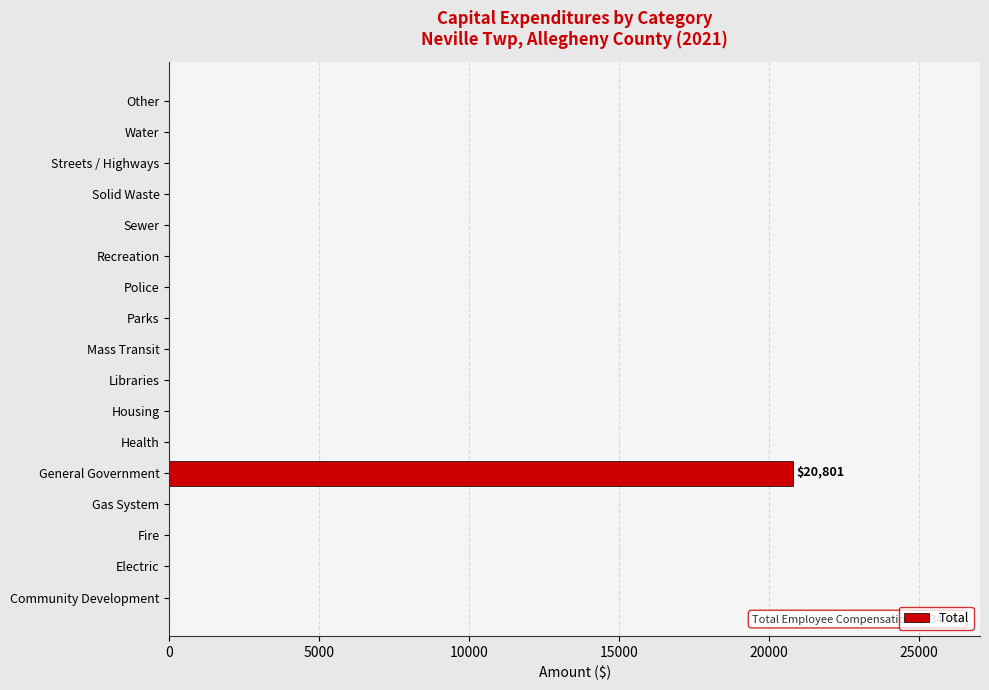

True or false: the data shows 0 at Recreation.

True